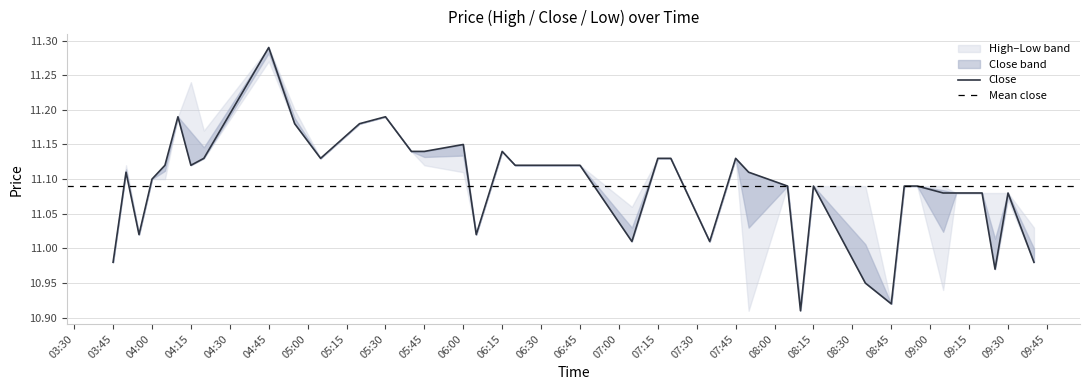

True or false: High has more than 2 interior local peaks.

True